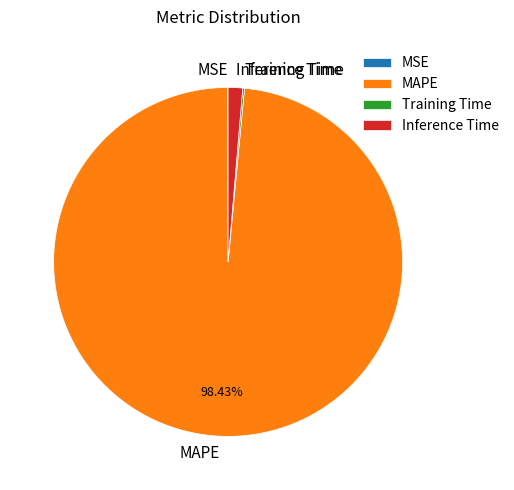

Does any single category account for the majority?

Yes